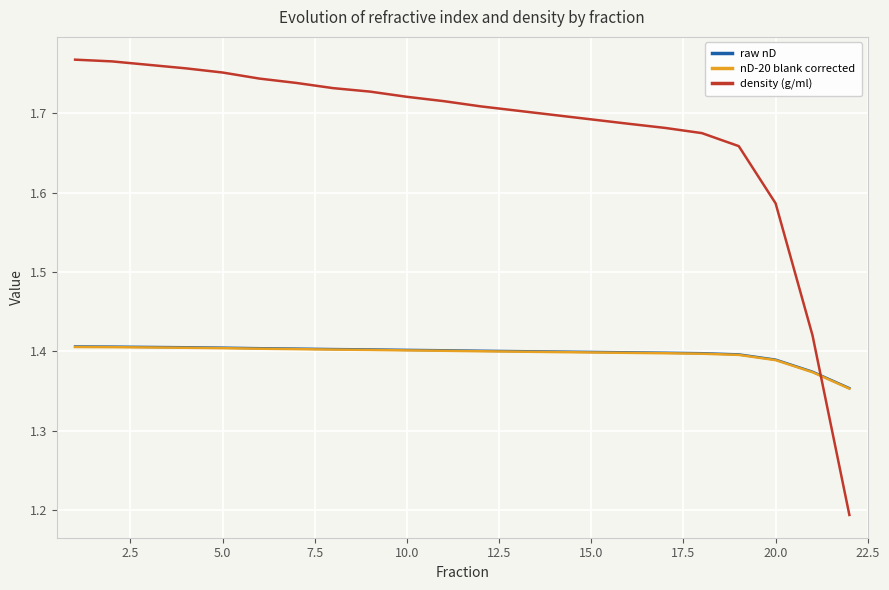

Which series has the largest total across all categories?

density (g/ml)